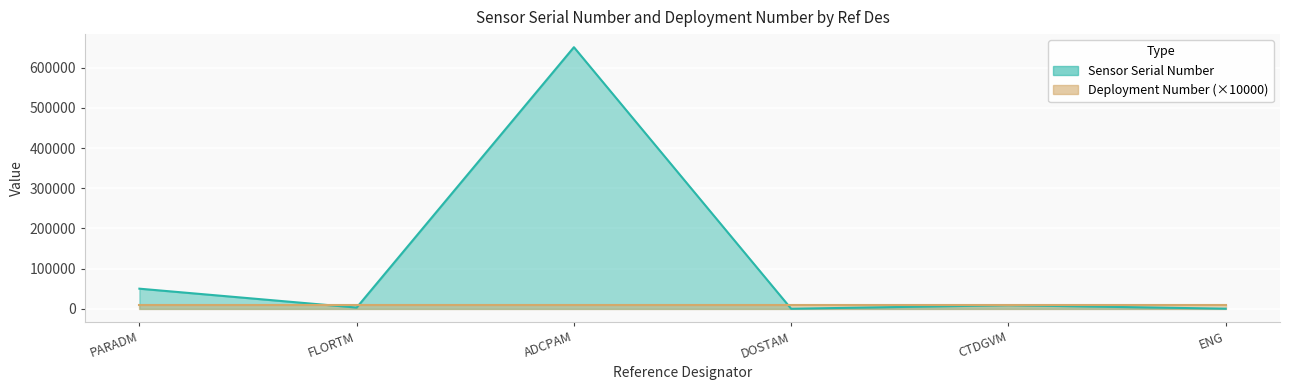

What is the sum of the values at CTDGVM and DOSTAM?

9254